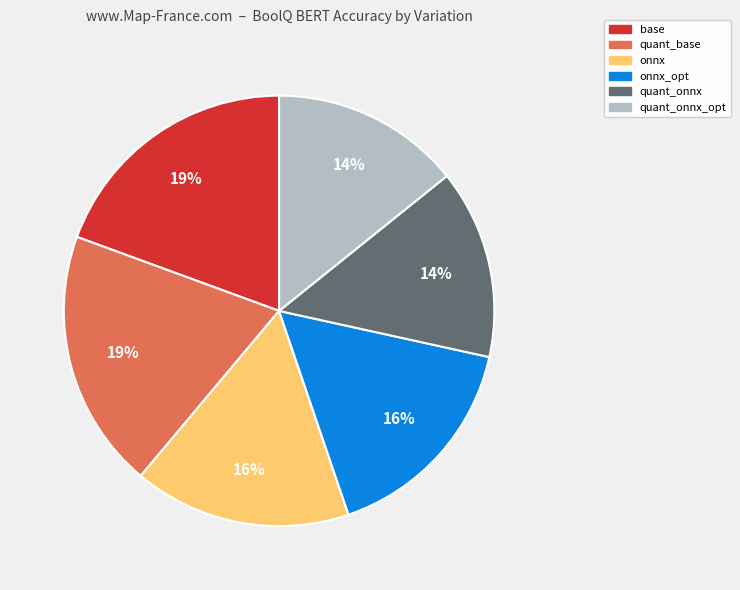

To the nearest percent, what is the average slice percentage?

17%